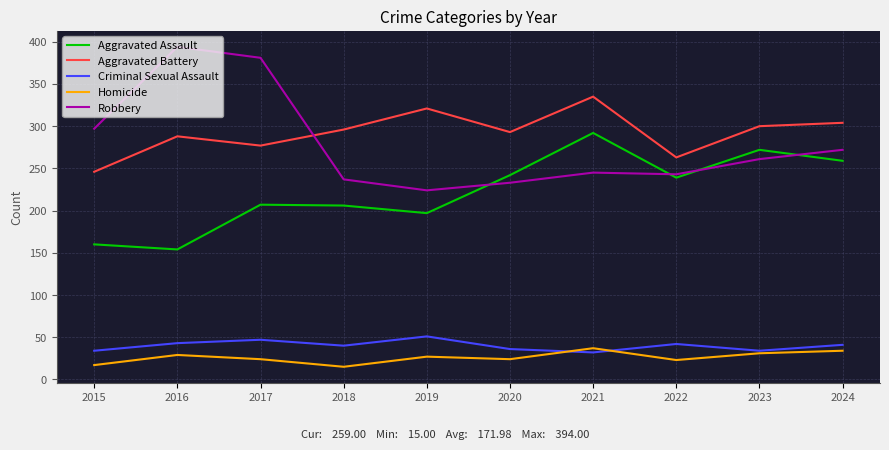

At which category does the chart reach its peak across all series?

2016